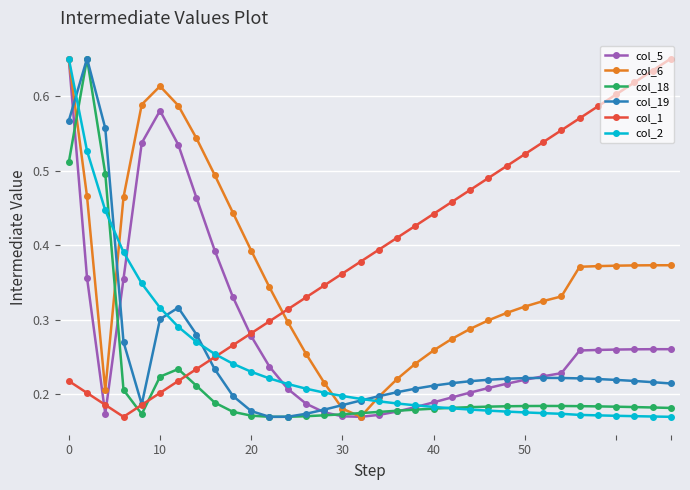

Count the number of categories in the chart.

34